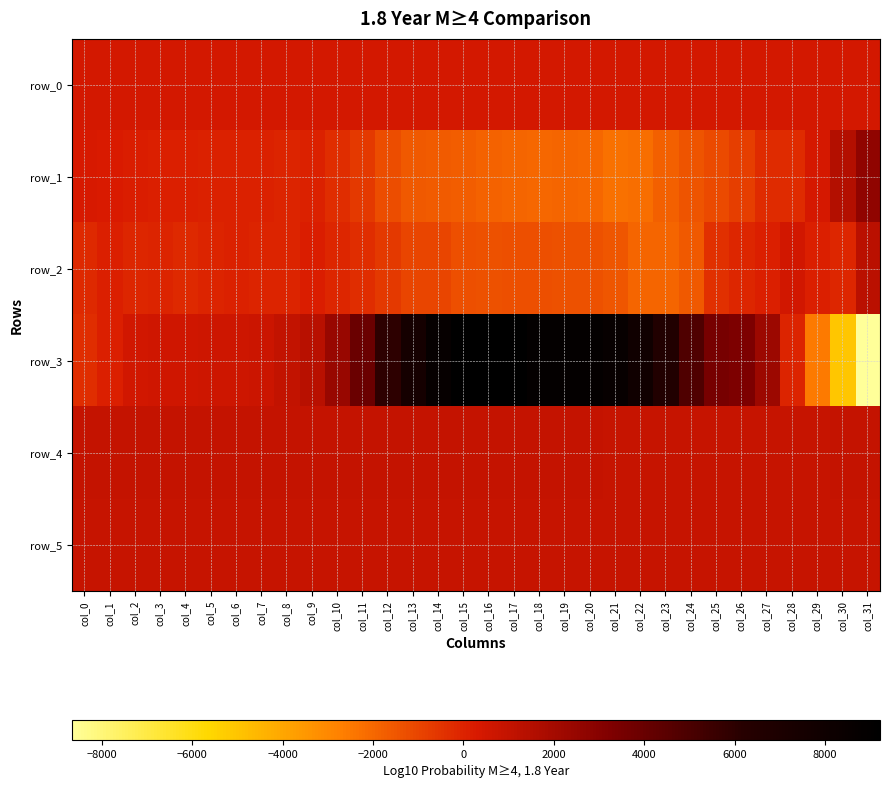

Reading left to right, extract all data points from this chart.

row_0: 438.6	438.7	438.7	438.8	438.8	438.9	438.9	438.9	439.0	439.0	439.1	439.1	439.2	439.2	439.3	439.3	439.4	439.4	439.5	439.6	439.6	439.7	439.7	439.8	439.8	439.9	439.9	440.0	440.0	440.1	440.1	440.1
row_1: 309.0	266.0	150.0	118.0	68.0	13.0	30.0	-4.0	-28.0	10.0	-289.0	-702.0	-1205.0	-1578.0	-1637.0	-1730.0	-1834.0	-1960.0	-1986.0	-1910.0	-1991.0	-2252.0	-2202.0	-1785.0	-1434.0	-1150.0	-796.0	-282.0	-218.0	401.0	1506.0	2689.0
row_2: -164.0	69.0	-86.0	-58.0	-151.0	-54.0	30.0	-36.0	-39.0	201.0	-139.0	-340.0	-679.0	-1032.0	-1044.0	-1263.0	-1335.0	-1287.0	-1319.0	-1402.0	-1372.0	-1523.0	-1892.0	-1897.0	-1543.0	-397.0	-113.0	120.0	494.0	68.0	-109.0	1294.0
row_3: -312.0	80.0	493.0	559.0	599.0	650.0	651.0	721.0	981.0	1329.0	2387.0	3940.0	5976.0	7522.0	8671.0	9100.0	9214.0	9120.0	8808.0	8842.0	8820.0	8622.0	7908.0	6610.0	4816.0	3521.0	3318.0	2272.0	-59.0	-2543.0	-5063.0	-8666.0
row_4: 916.0	922.0	919.0	919.0	920.0	907.0	910.0	920.0	914.0	923.0	911.0	921.0	919.0	913.0	913.0	926.0	912.0	911.0	915.0	912.0	908.0	891.0	884.0	882.0	888.0	884.0	878.0	884.0	882.0	880.0	921.0	905.0
row_5: 880.0	884.0	888.0	889.0	892.0	883.0	884.0	887.0	885.0	884.0	883.0	889.0	895.0	890.0	887.0	888.0	888.0	885.0	890.0	884.0	887.0	890.0	883.0	879.0	888.0	884.0	885.0	876.0	876.0	879.0	884.0	891.0